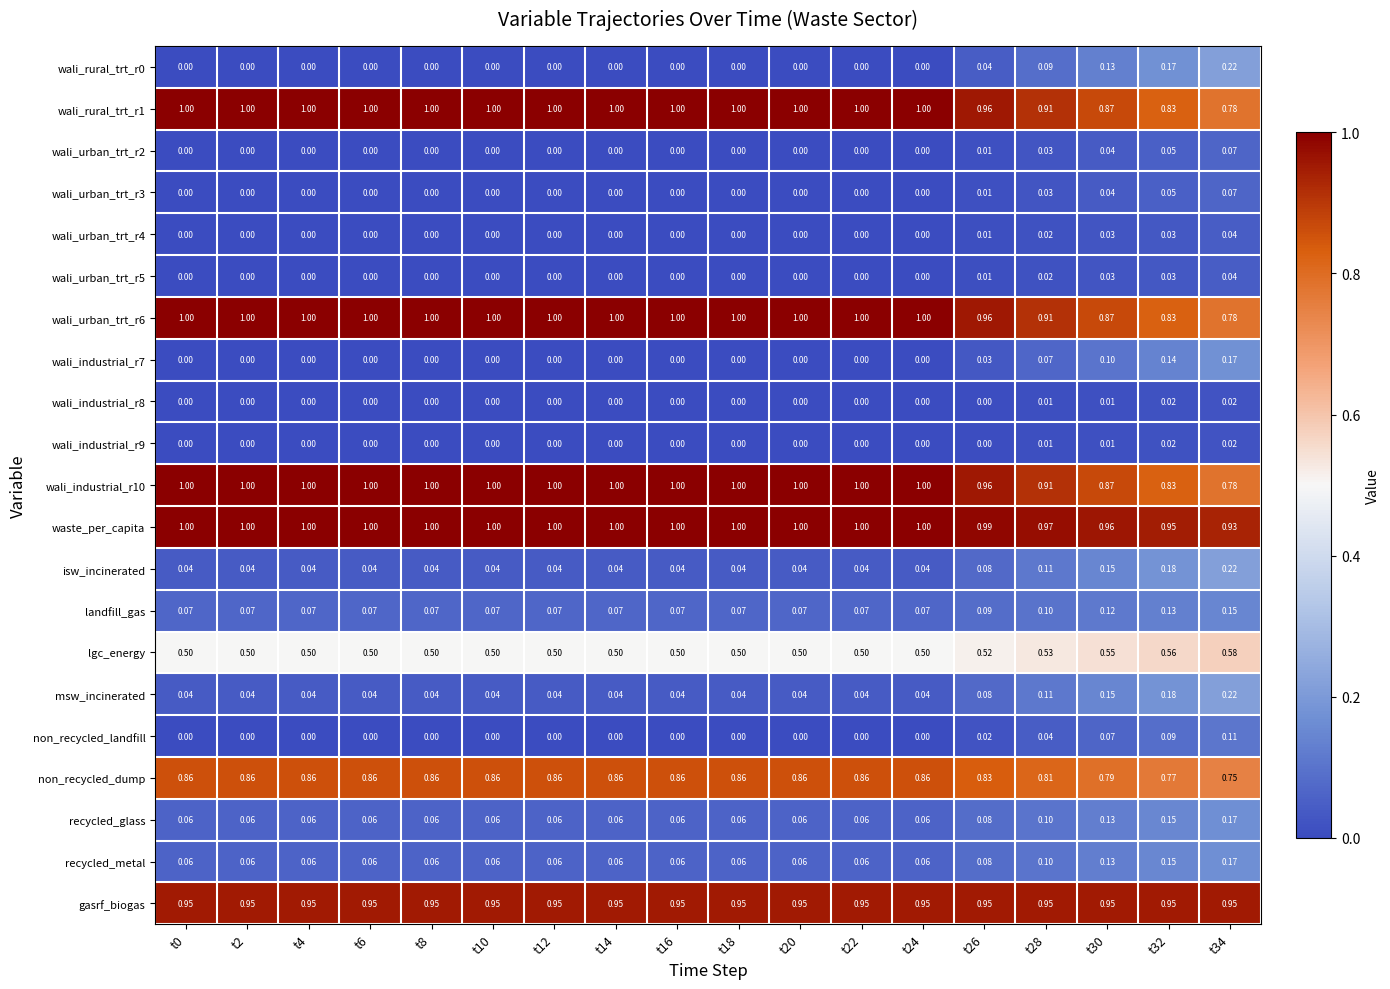

Which series has the widest spread of values?

wali_rural_trt_r0